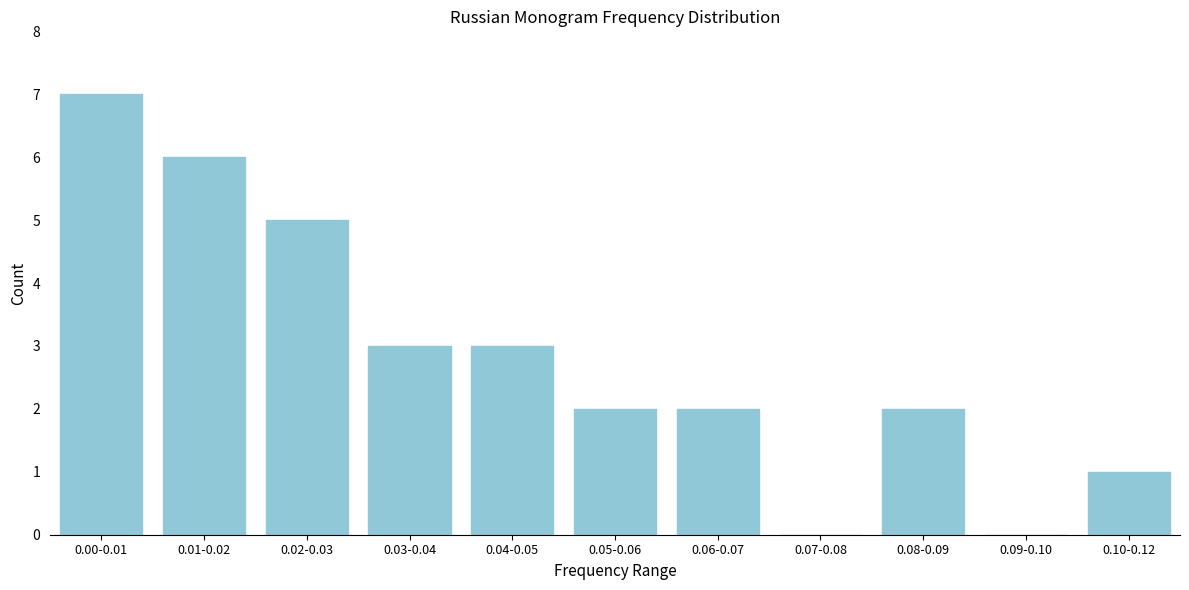

Reading right to left, what are all the values shown in this chart?

0.10-0.12=1	0.09-0.10=0	0.08-0.09=2	0.07-0.08=0	0.06-0.07=2	0.05-0.06=2	0.04-0.05=3	0.03-0.04=3	0.02-0.03=5	0.01-0.02=6	0.00-0.01=7